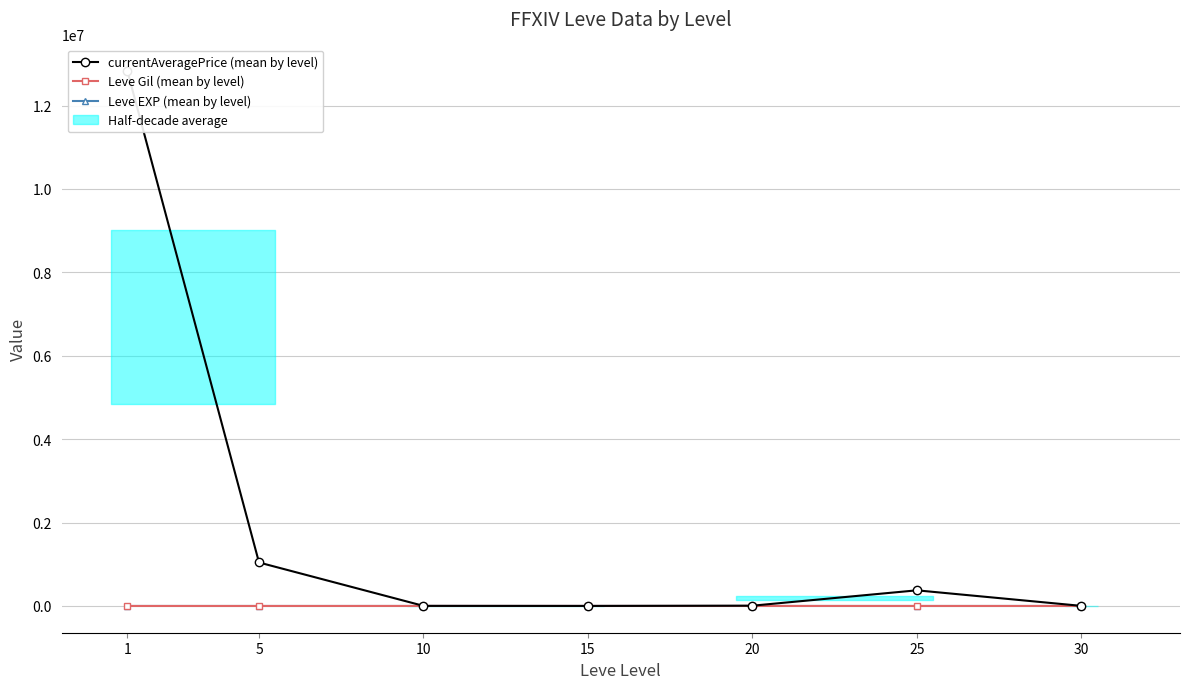

What are all the series names shown in the legend?

currentAveragePrice (mean by level), Leve Gil (mean by level), Leve EXP (mean by level)